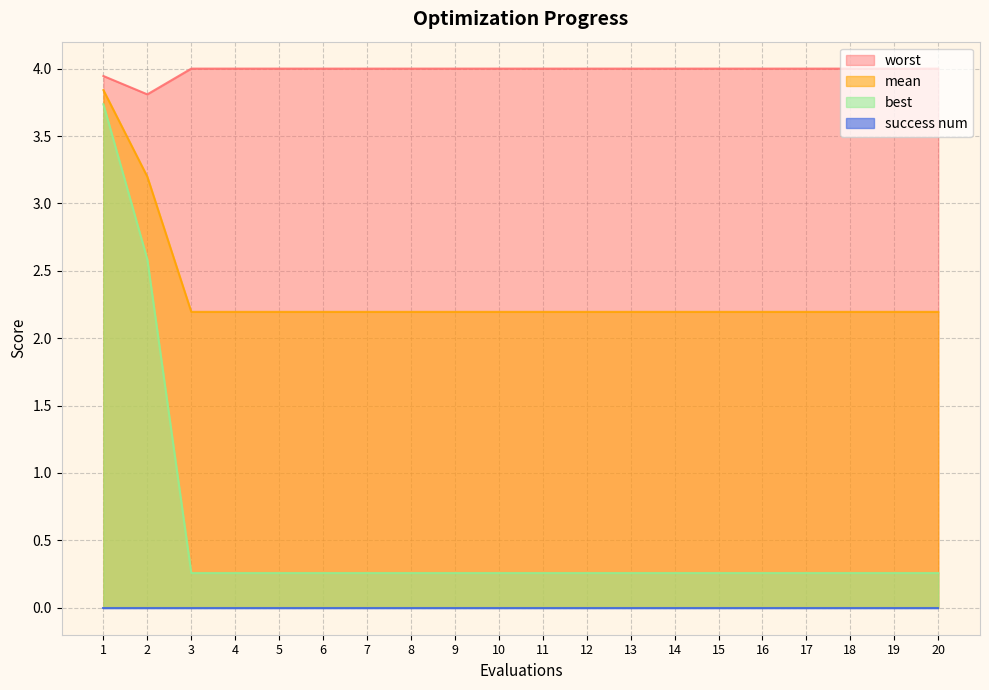

Which series has the largest total across all categories?

worst